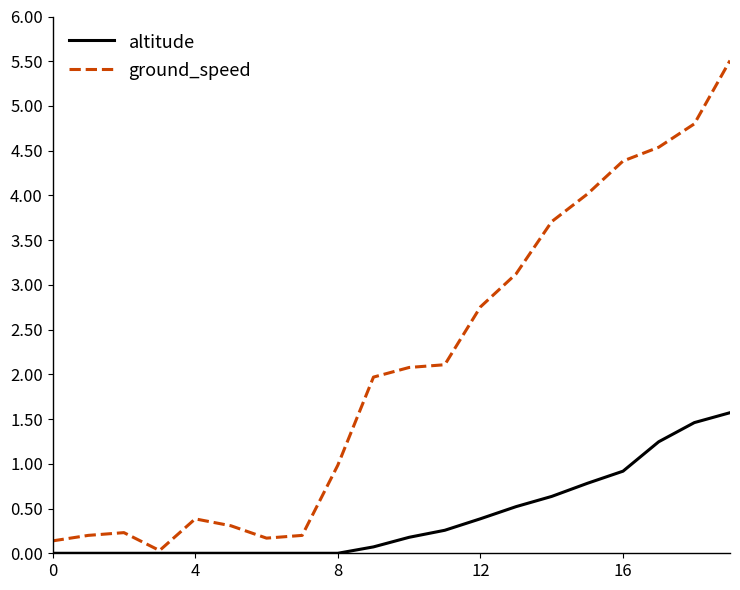

Which series has the largest total across all categories?

ground_speed